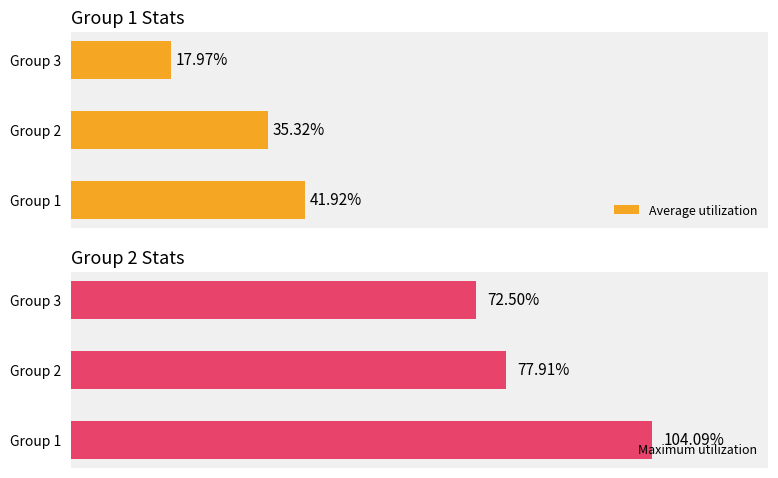

How many data points does each series have?

3